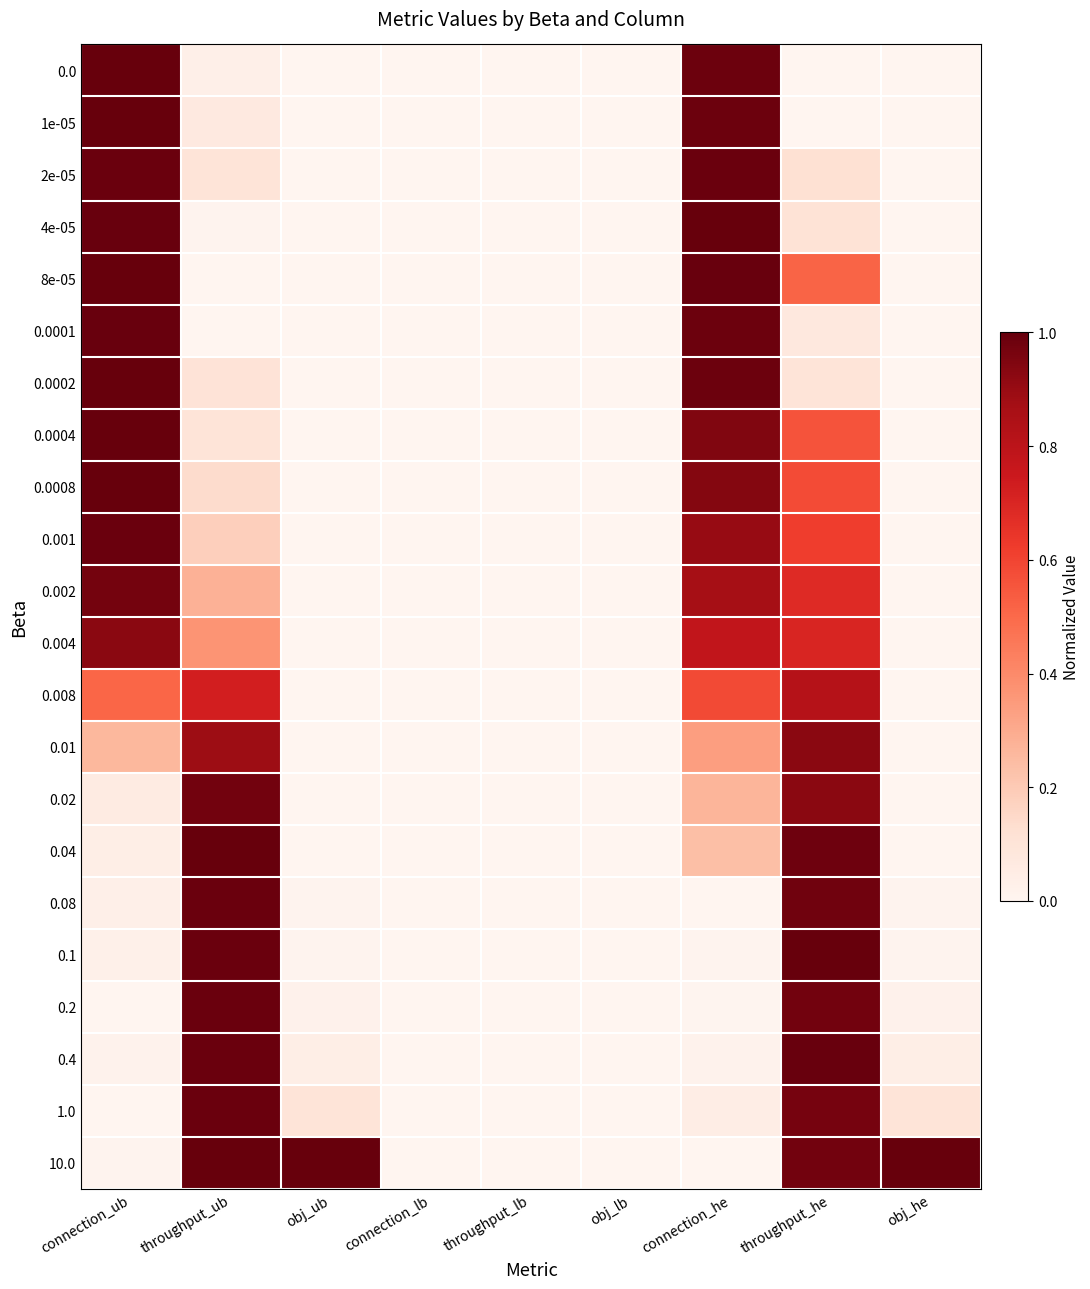

At which category is the sum across all series the highest?

throughput_he